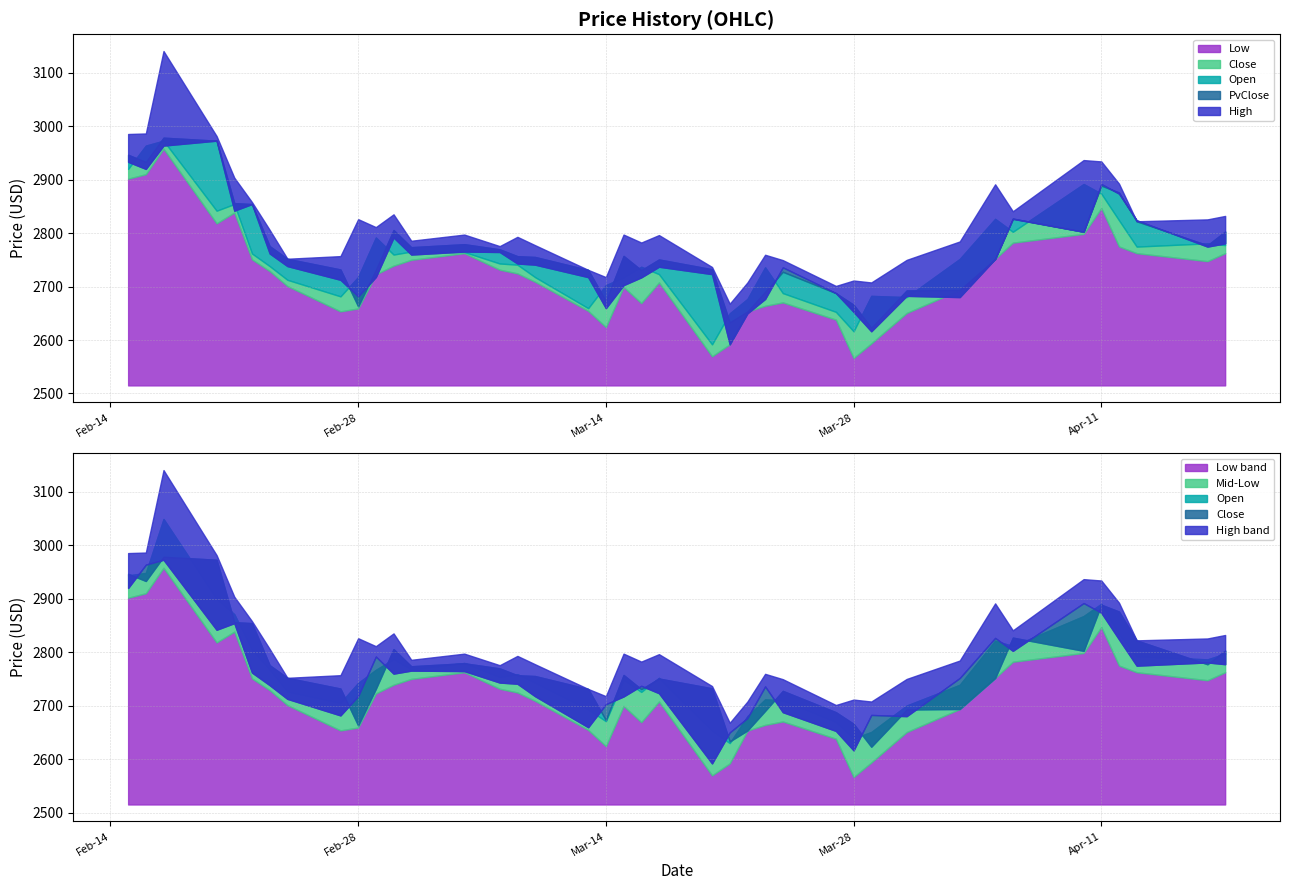

What is the sum of the Low values at 2023-03-31 and 2023-02-21?

5489.2